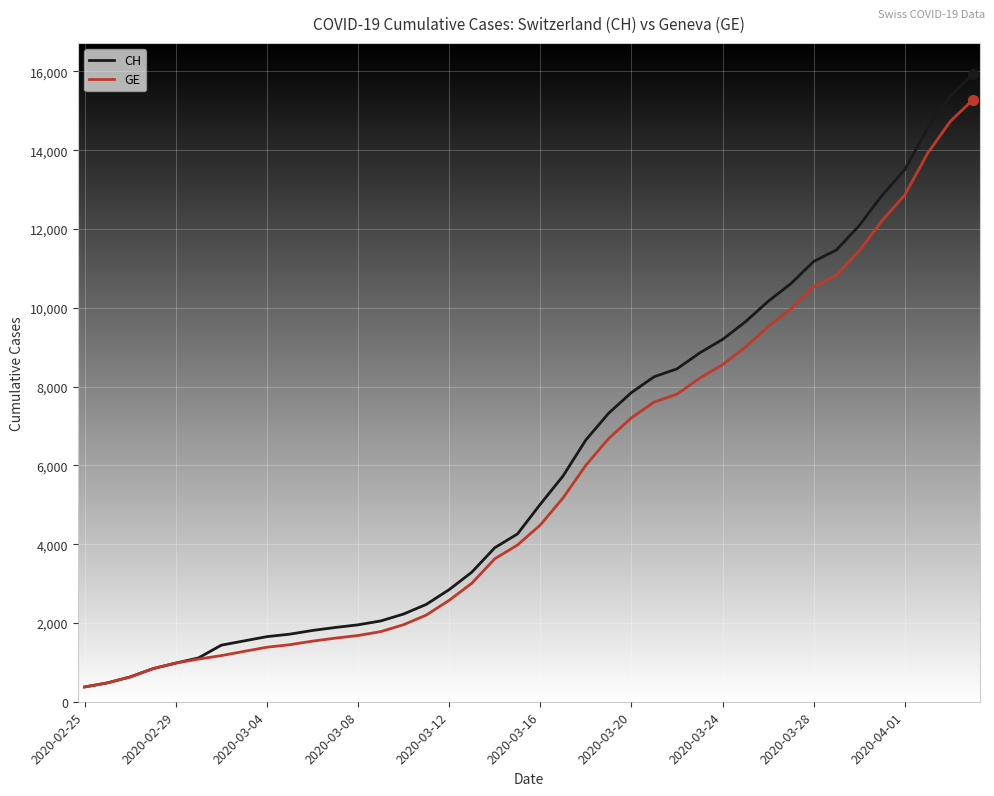

Which series has the largest range (max minus min)?

CH